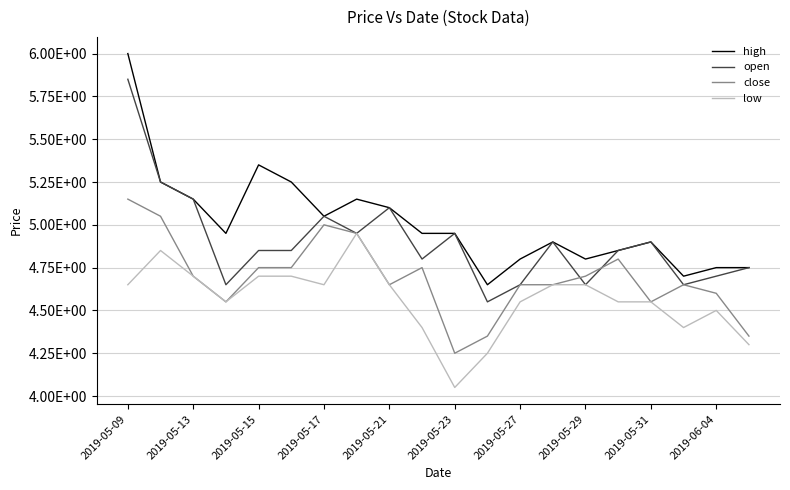

Which label corresponds to the largest value in the chart?

2019-05-09